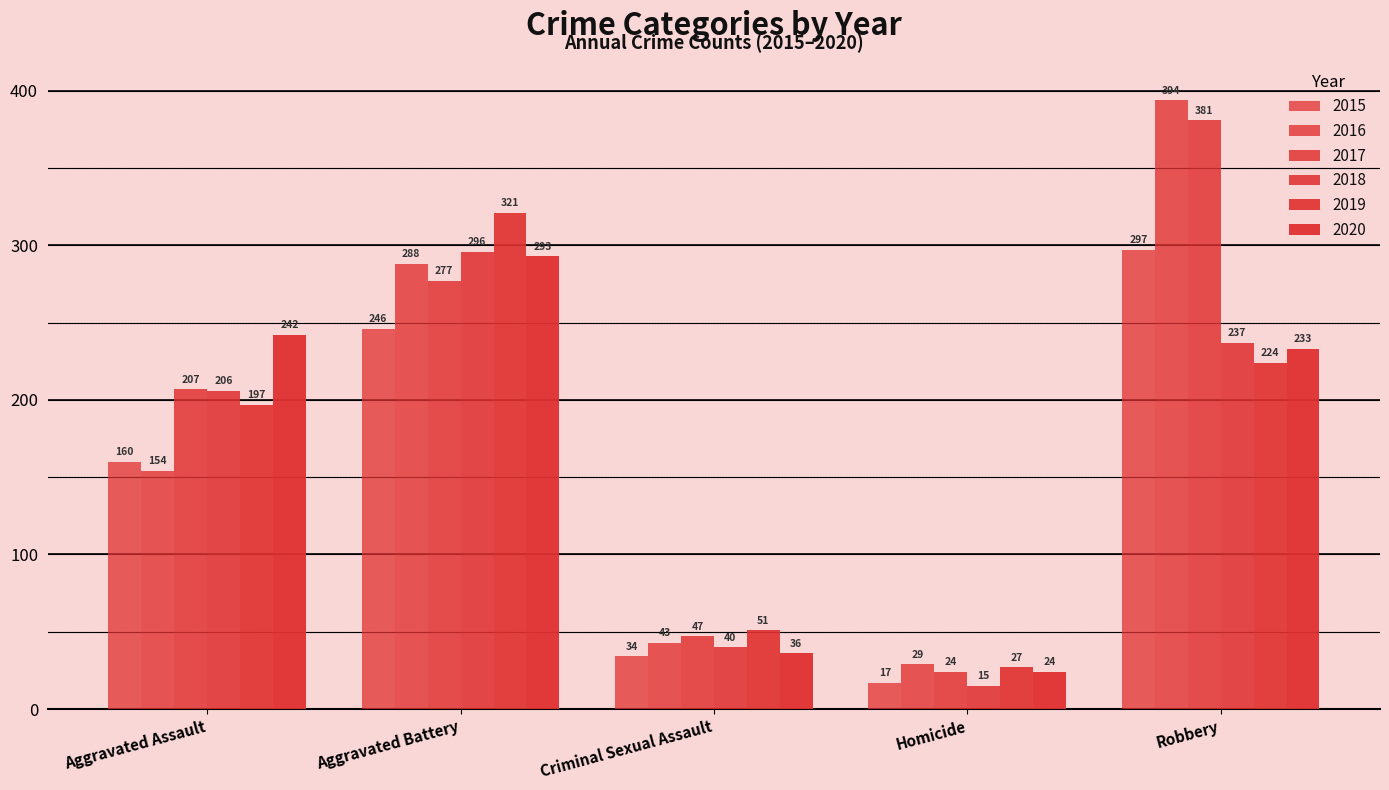

How many groups of bars are there?

5